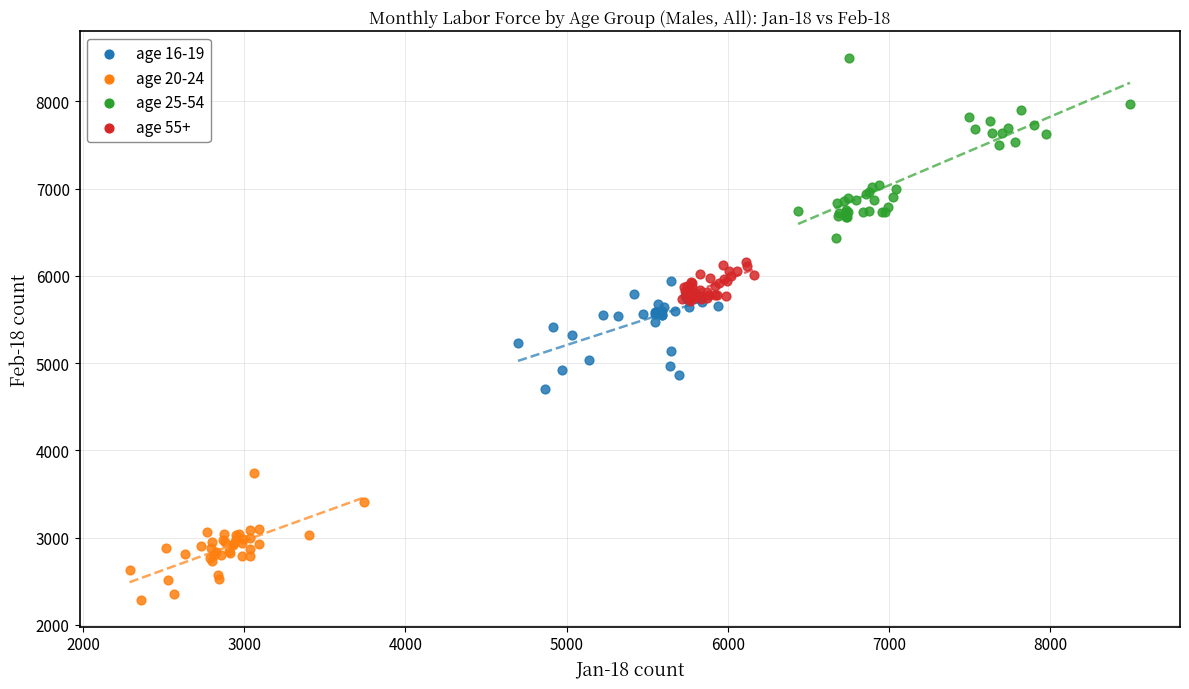

Which series reaches the maximum Y coordinate?

age 25-54